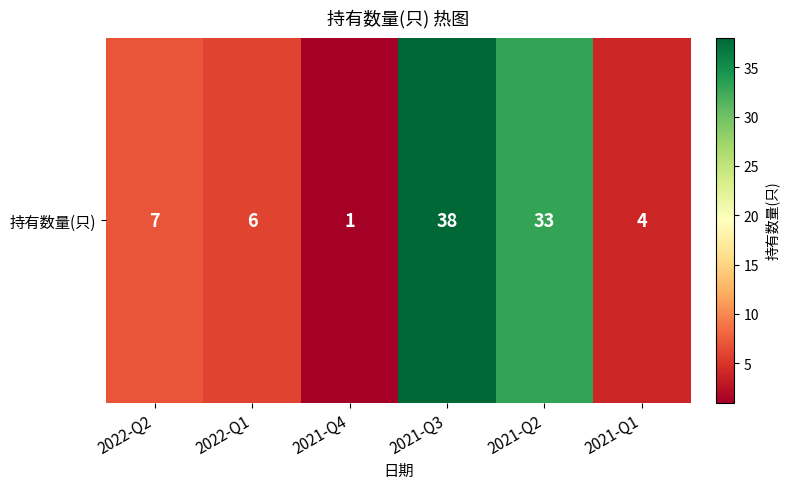

What is the greatest value displayed?

38